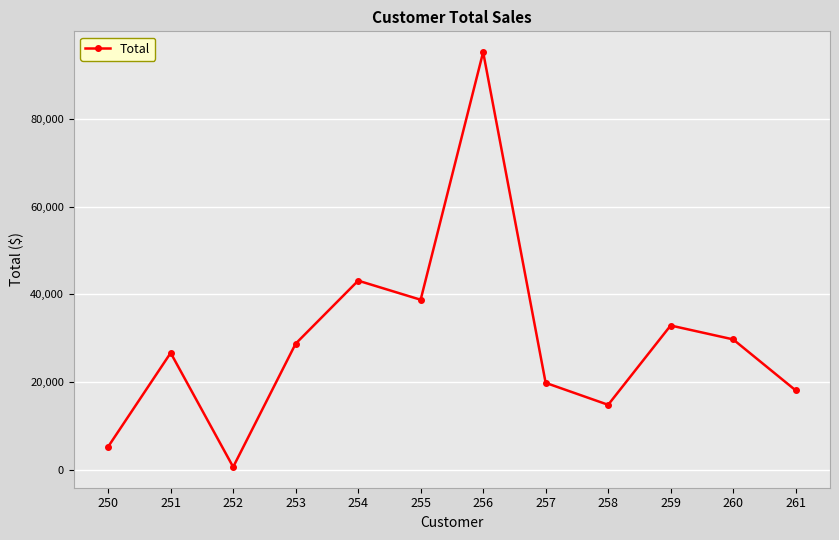

What is the value of the 4th point from the left?

28735.6